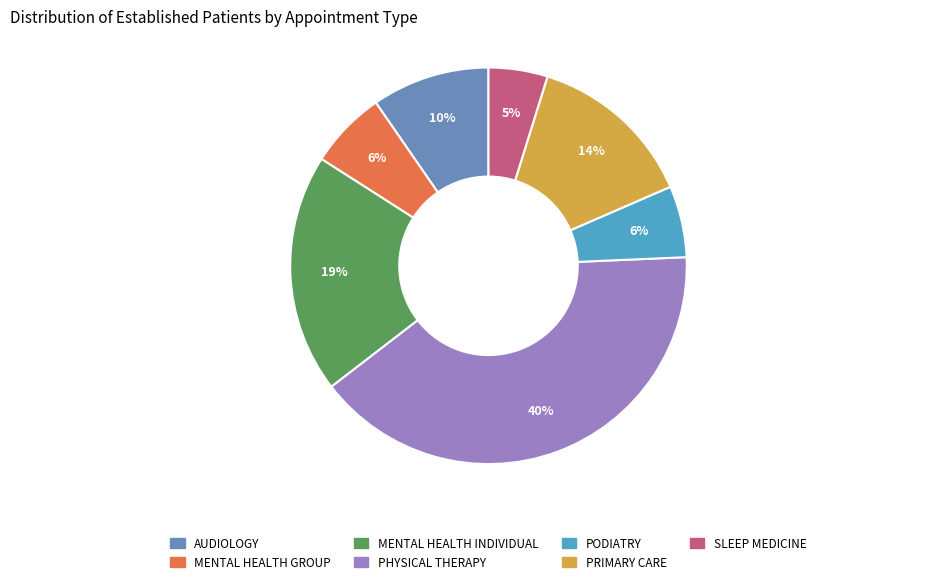

Is it true that MENTAL HEALTH INDIVIDUAL is 19% of the pie?

True